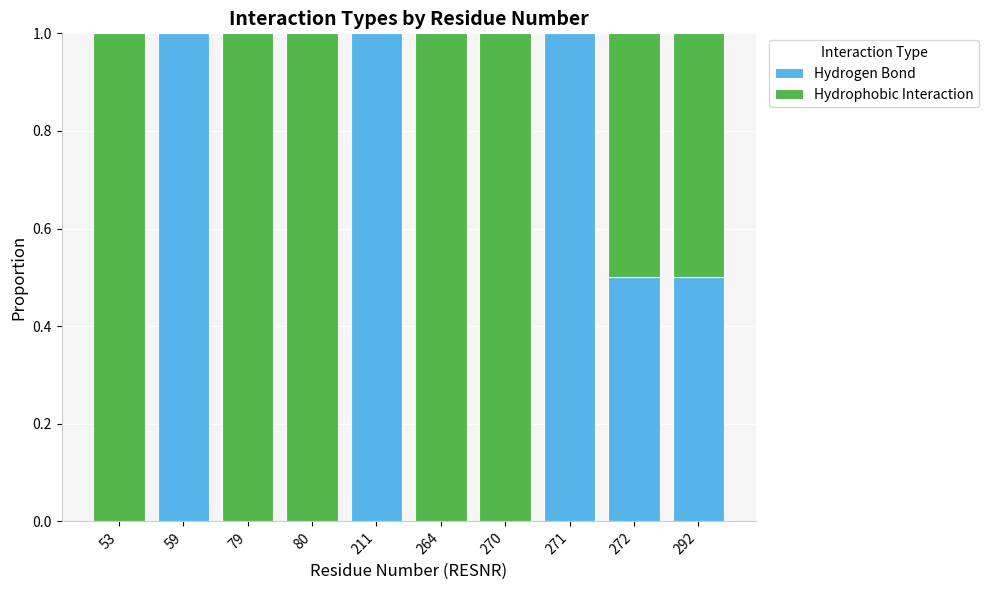

What is the maximum value for Hydrogen Bond?

1.0